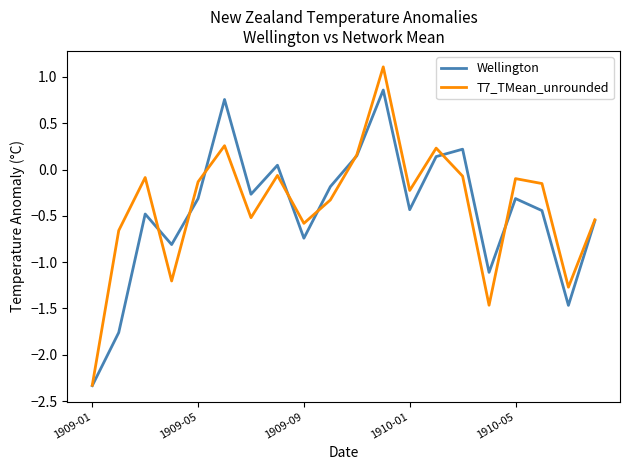

What is the greatest value displayed?

1.1